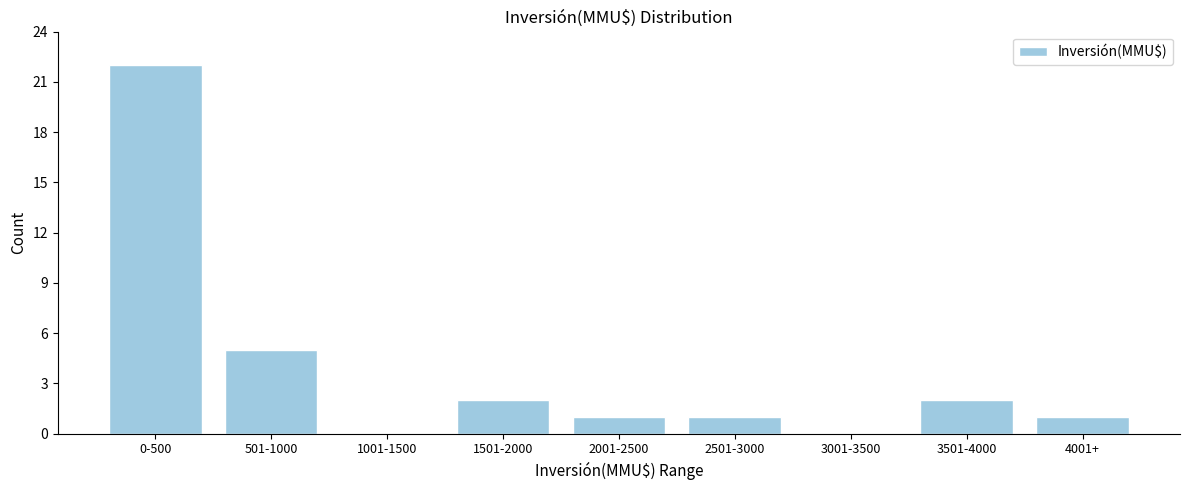

Reading left to right, transcribe all the data shown in this chart.

0-500=22	501-1000=5	1001-1500=0	1501-2000=2	2001-2500=1	2501-3000=1	3001-3500=0	3501-4000=2	4001+=1